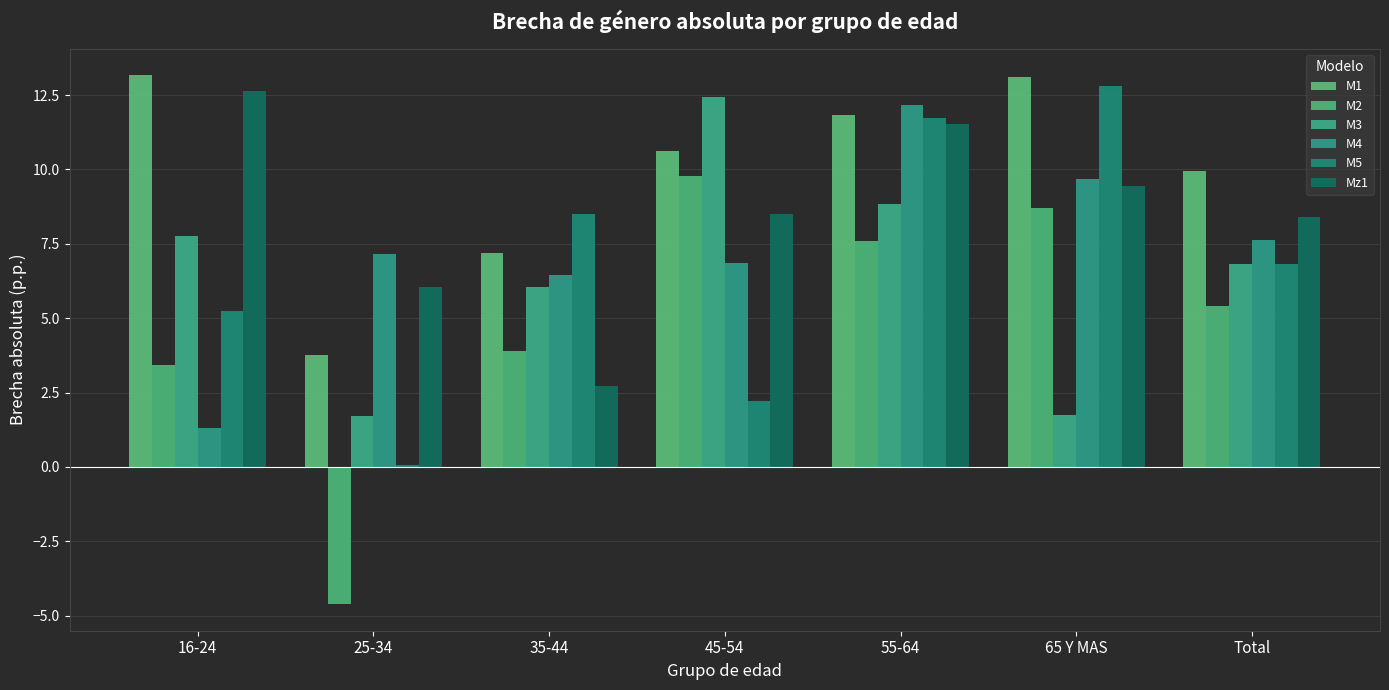

What position from the right is Total?

1